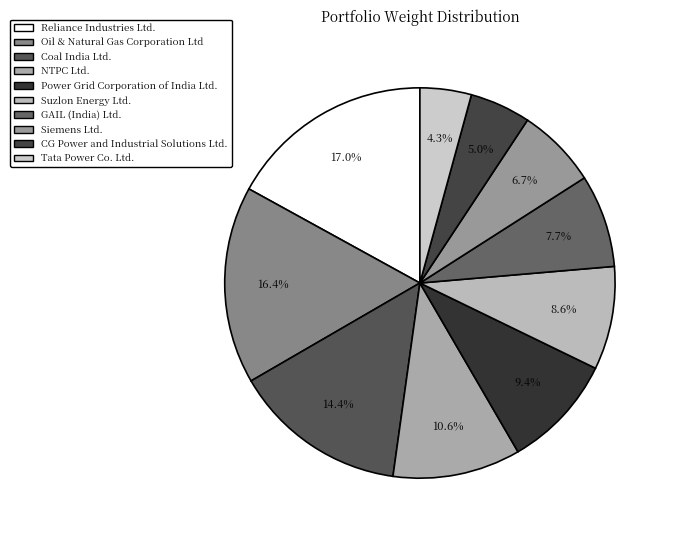

How many segments does this pie chart have?

10